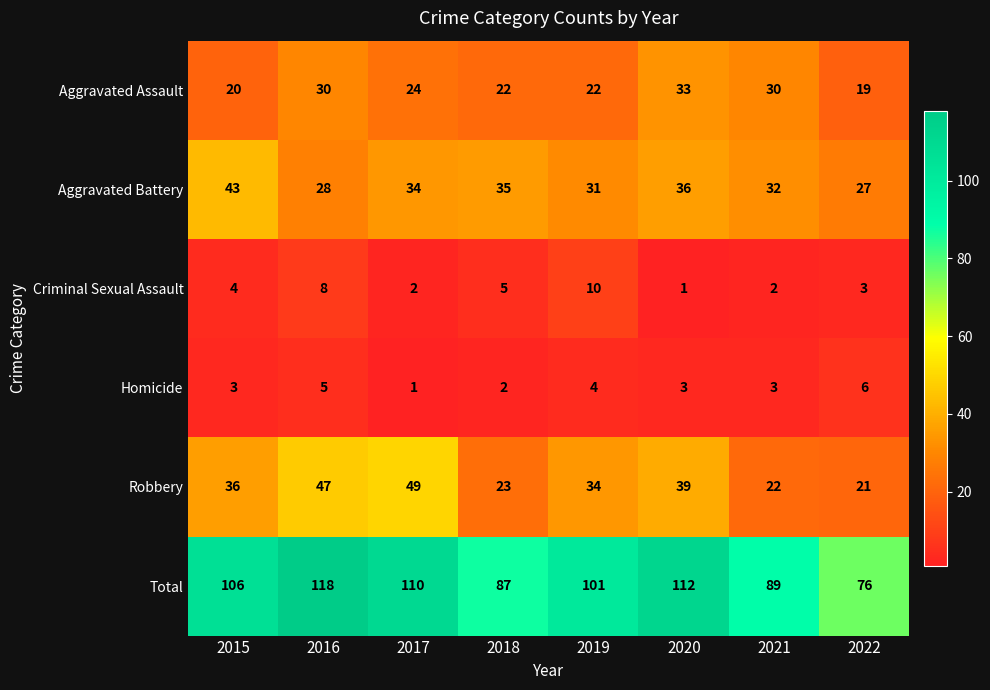

At which label does Aggravated Assault first exceed 24?

2016